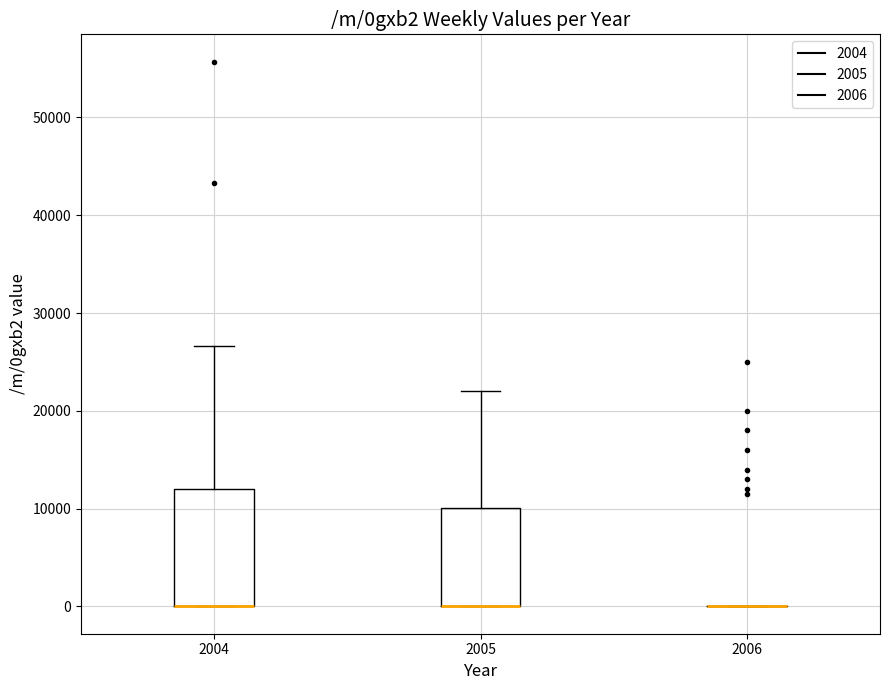

Reading left to right, read every box against the y-axis: the position of its median line, the range the box covers, and the ends of its whiskers. The values are not printed on the chart, so give them approximately, as read against the axis.

2004: median 0 (drawn on the box's lower edge), box 0 to 12000, whiskers 0 to 27000
2005: median 0 (drawn on the box's lower edge), box 0 to 10000, whiskers 0 to 22000
2006: box collapsed to a line at 0, whiskers 0 to 0